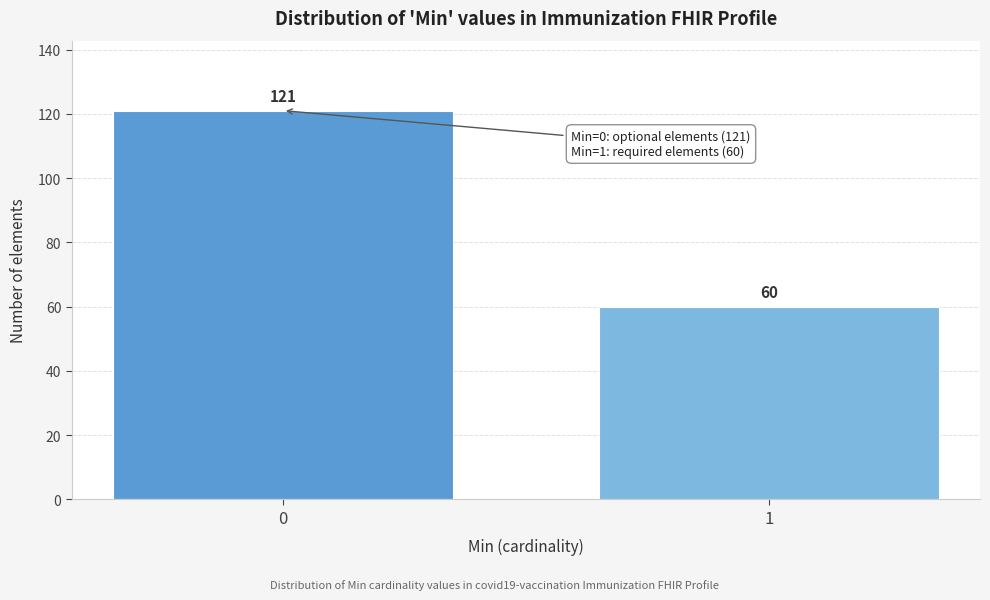

Reading right to left, extract all data points from this chart.

60	121